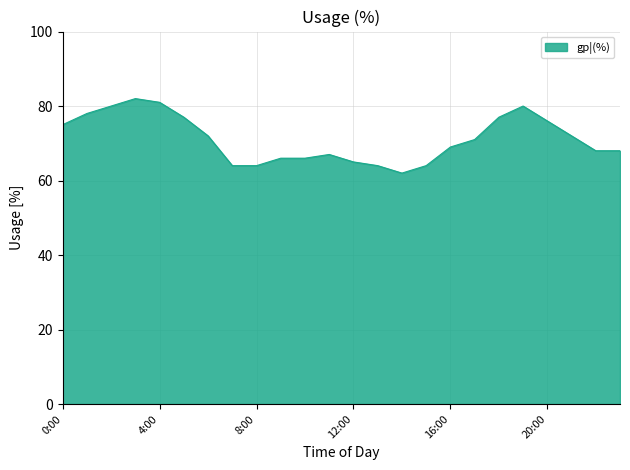

What is the greatest value displayed?

82